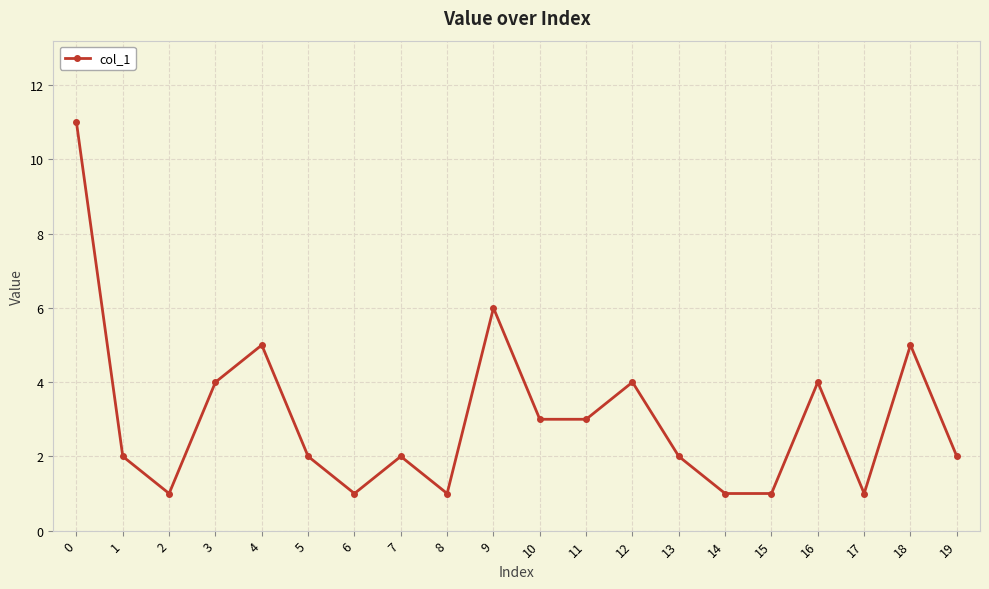

At which category does the data reach its first local peak?

4